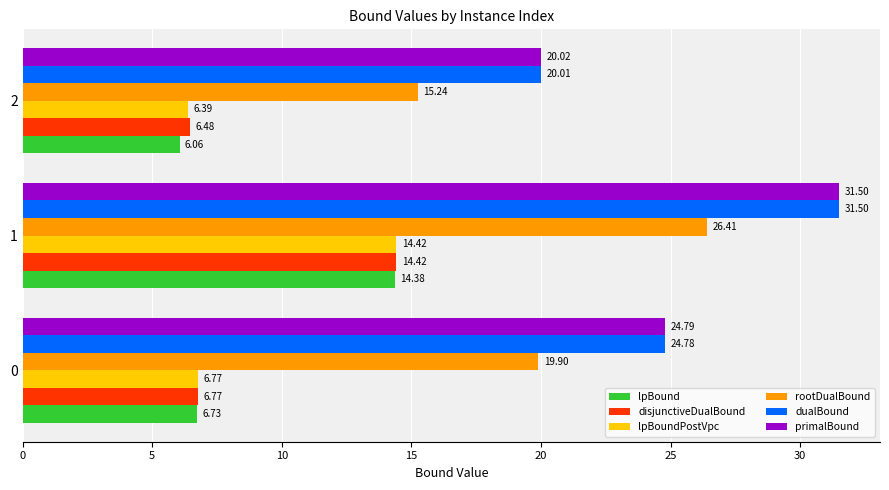

What is the difference between the maximum and second lowest values in the primalBound series?

6.7